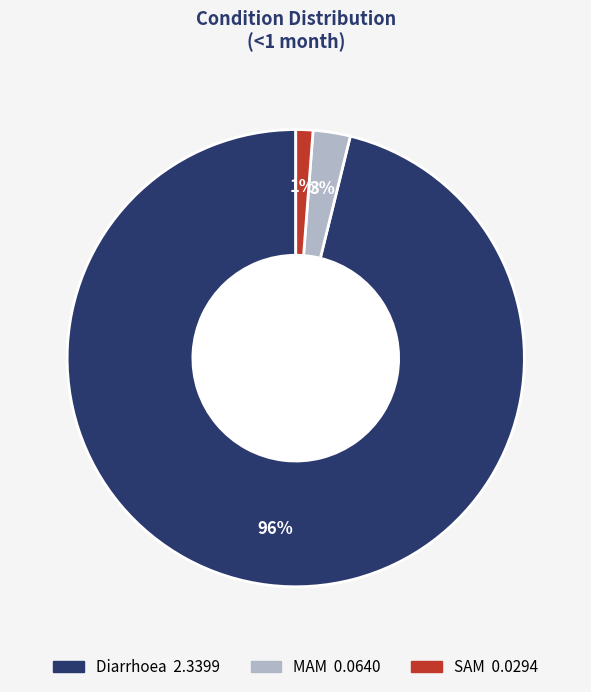

To the nearest percent, what portion does Diarrhoea represent?

96%